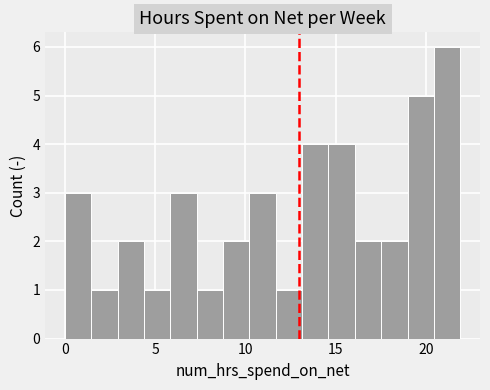

Read against the x-axis, roughly where is the centre of the tallest bar?

21.0